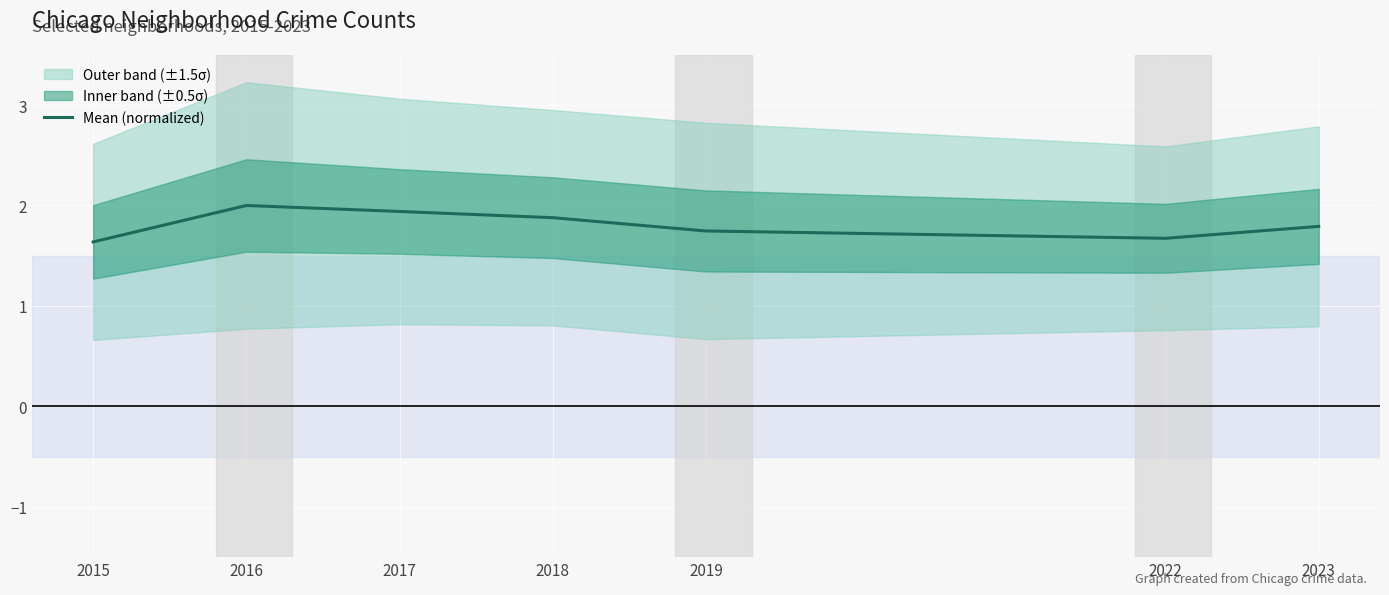

The chart shows a value of 0.8 at 2016. True or false?

False